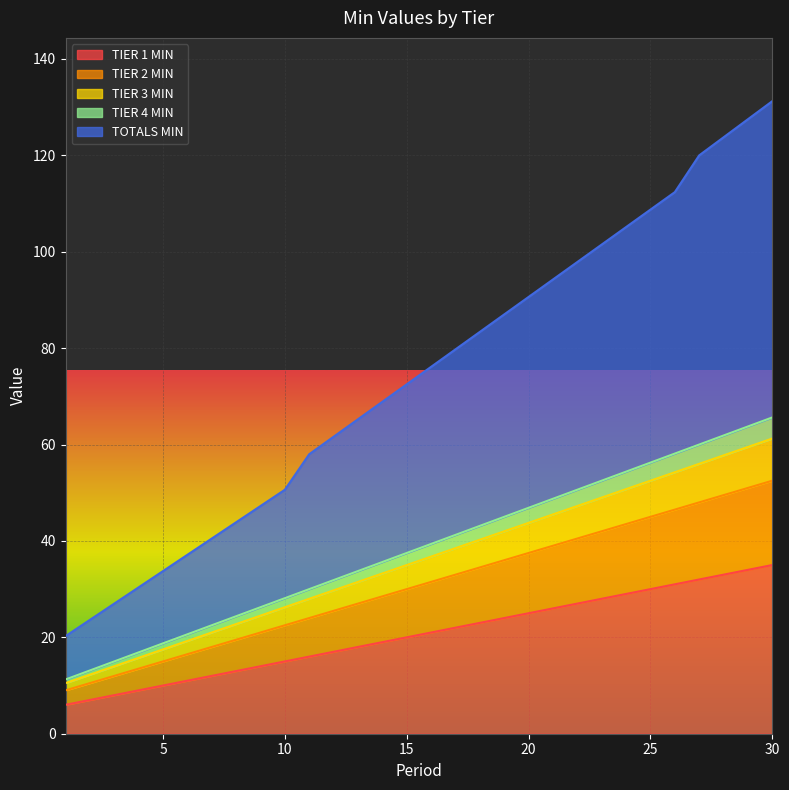

List the series in order of their peak value, highest first.

TOTALS MIN, TIER 4 MIN, TIER 3 MIN, TIER 2 MIN, TIER 1 MIN